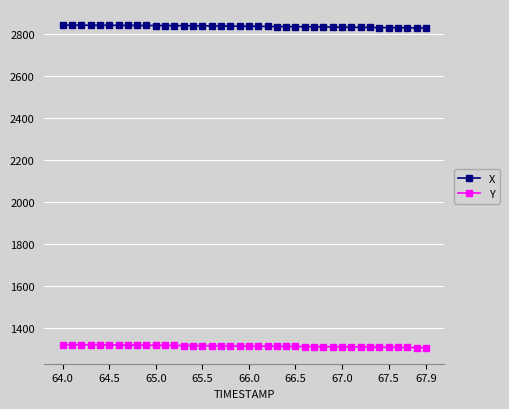

How many lines are shown in the chart?

2